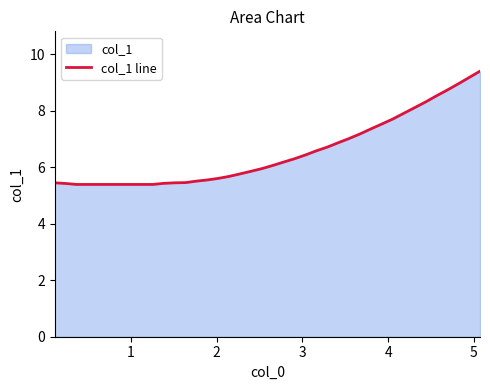

True or false: there are more than 0 points higher than both neighbors.

False